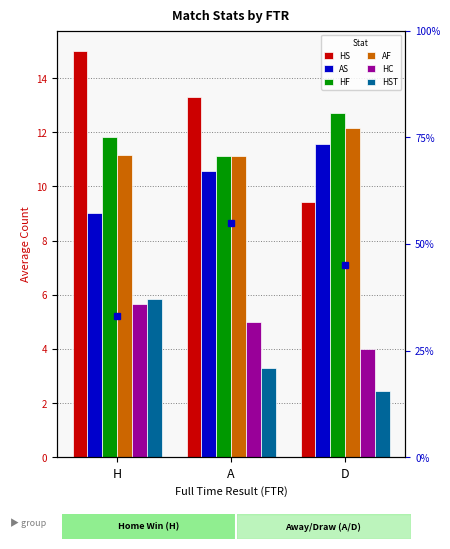

True or false: HS has a value of 9.4 at D.

True